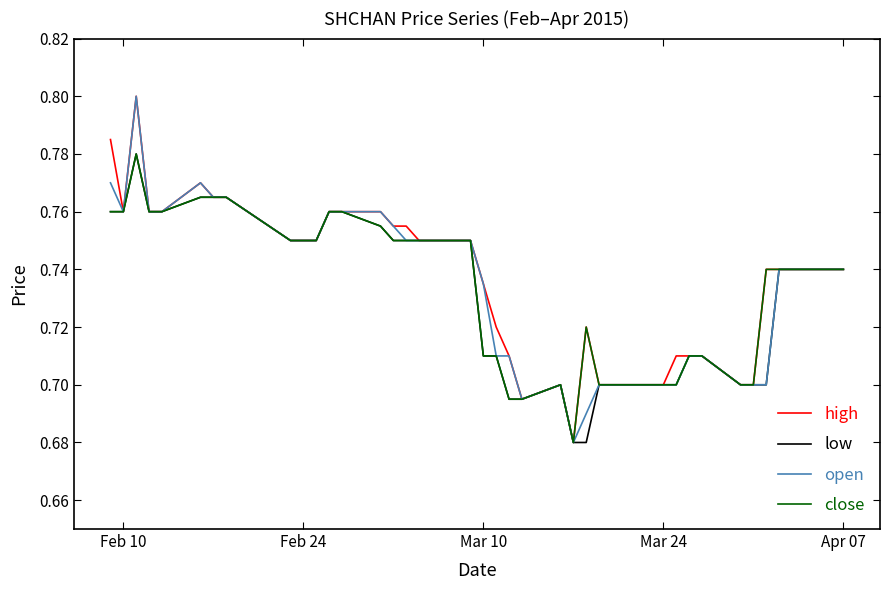

True or false: high and open cross at least once.

False